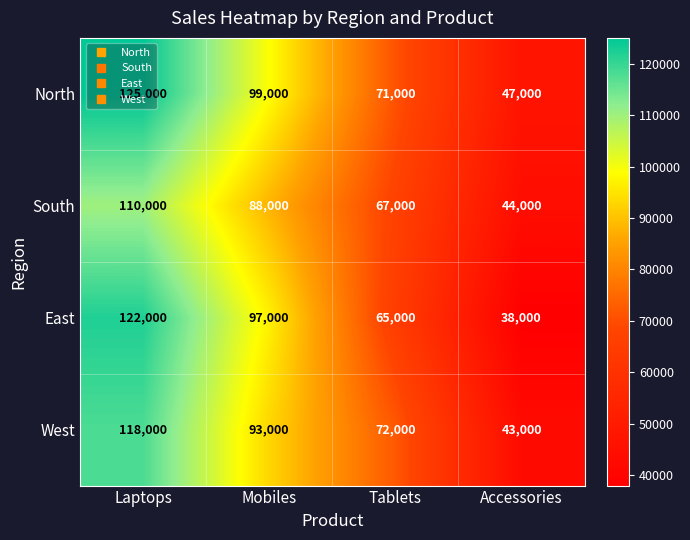

True or false: West has a value of 93000 at Mobiles.

True